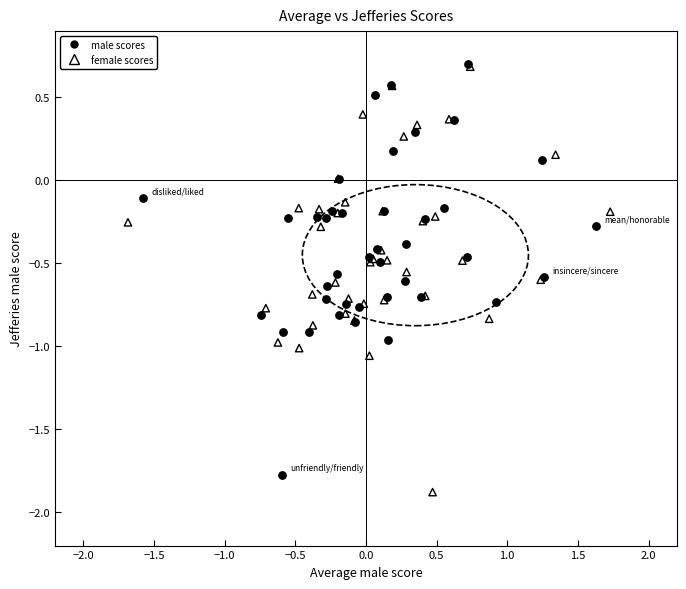

Which series has the widest spread of Y values?

female scores